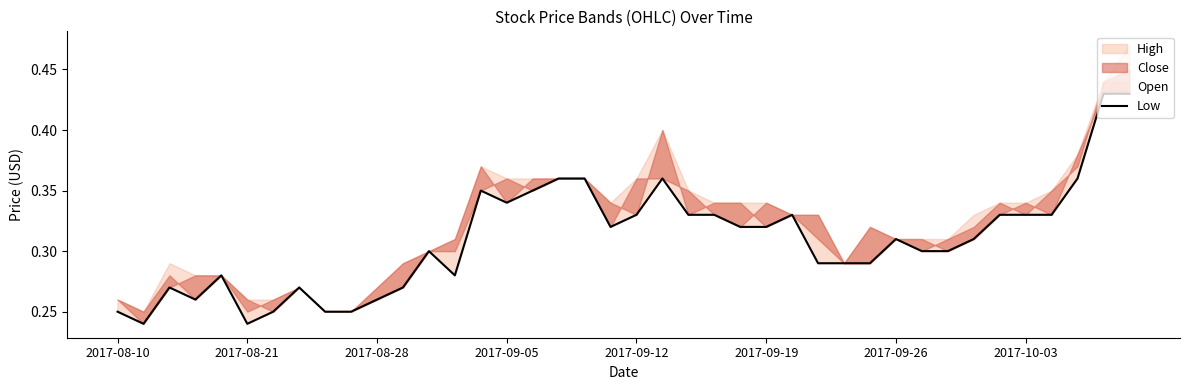

True or false: the data shows 0.2 at 36.

False